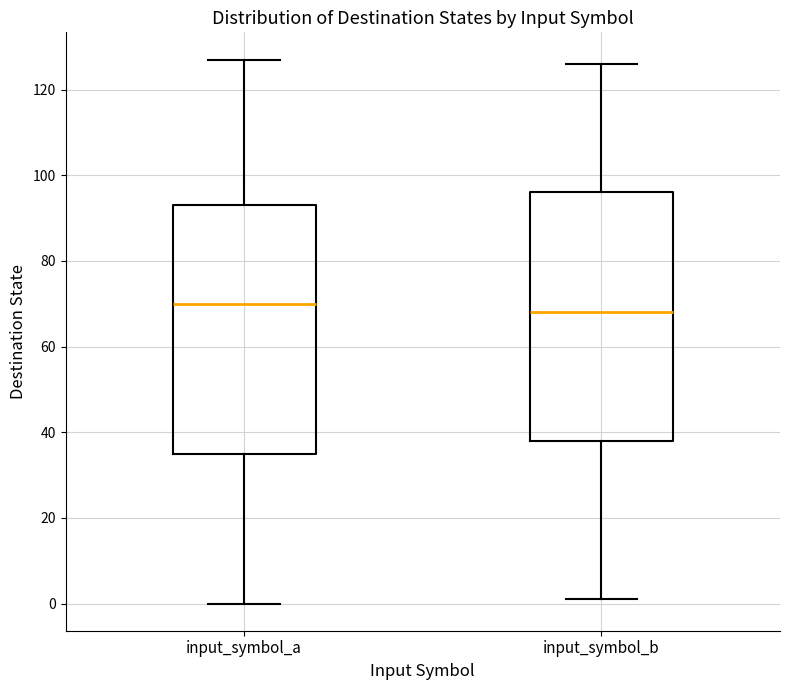

Where is the upper edge of the box for input_symbol_a on the y-axis? The values are not printed on the chart, so give them approximately, as read against the axis.

94